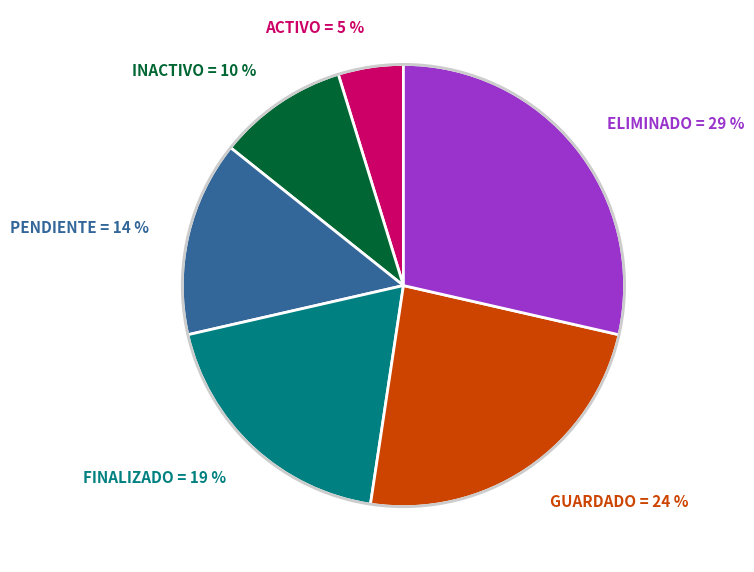

Is it true that ACTIVO is 16% of the pie?

False